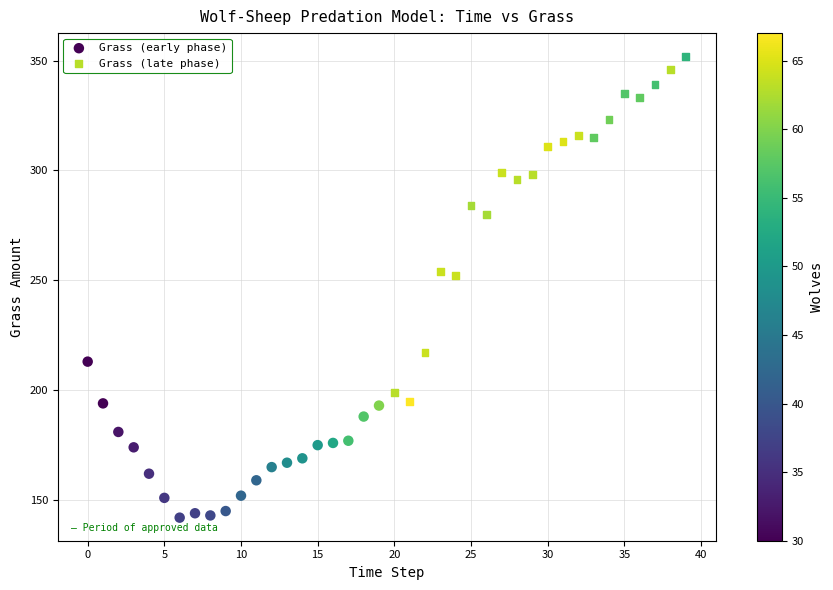

Which series has the largest Y range (max minus min)?

Grass (late phase)